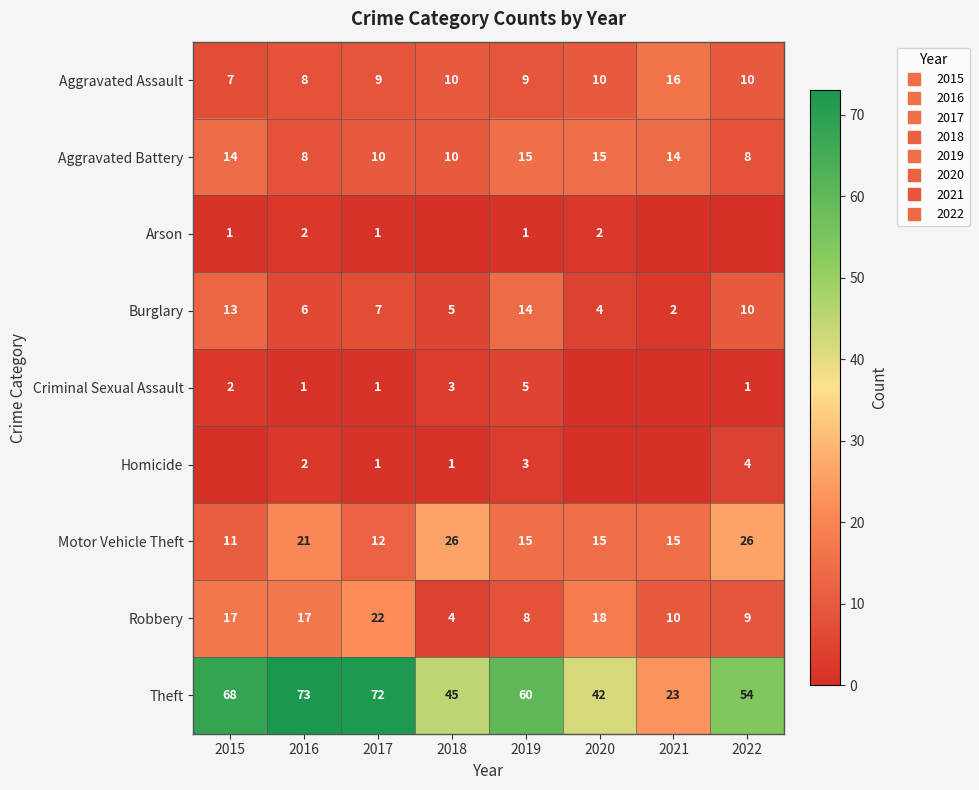

Count the Criminal Sexual Assault values in the range 1 to 3.

5